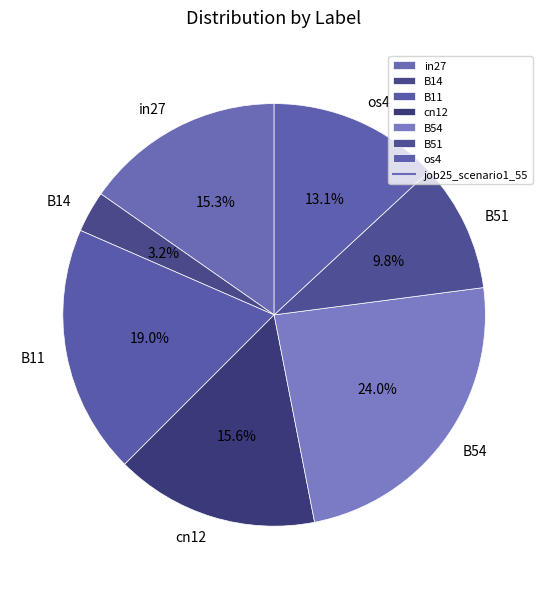

True or false: B11 accounts for 31% of the total.

False